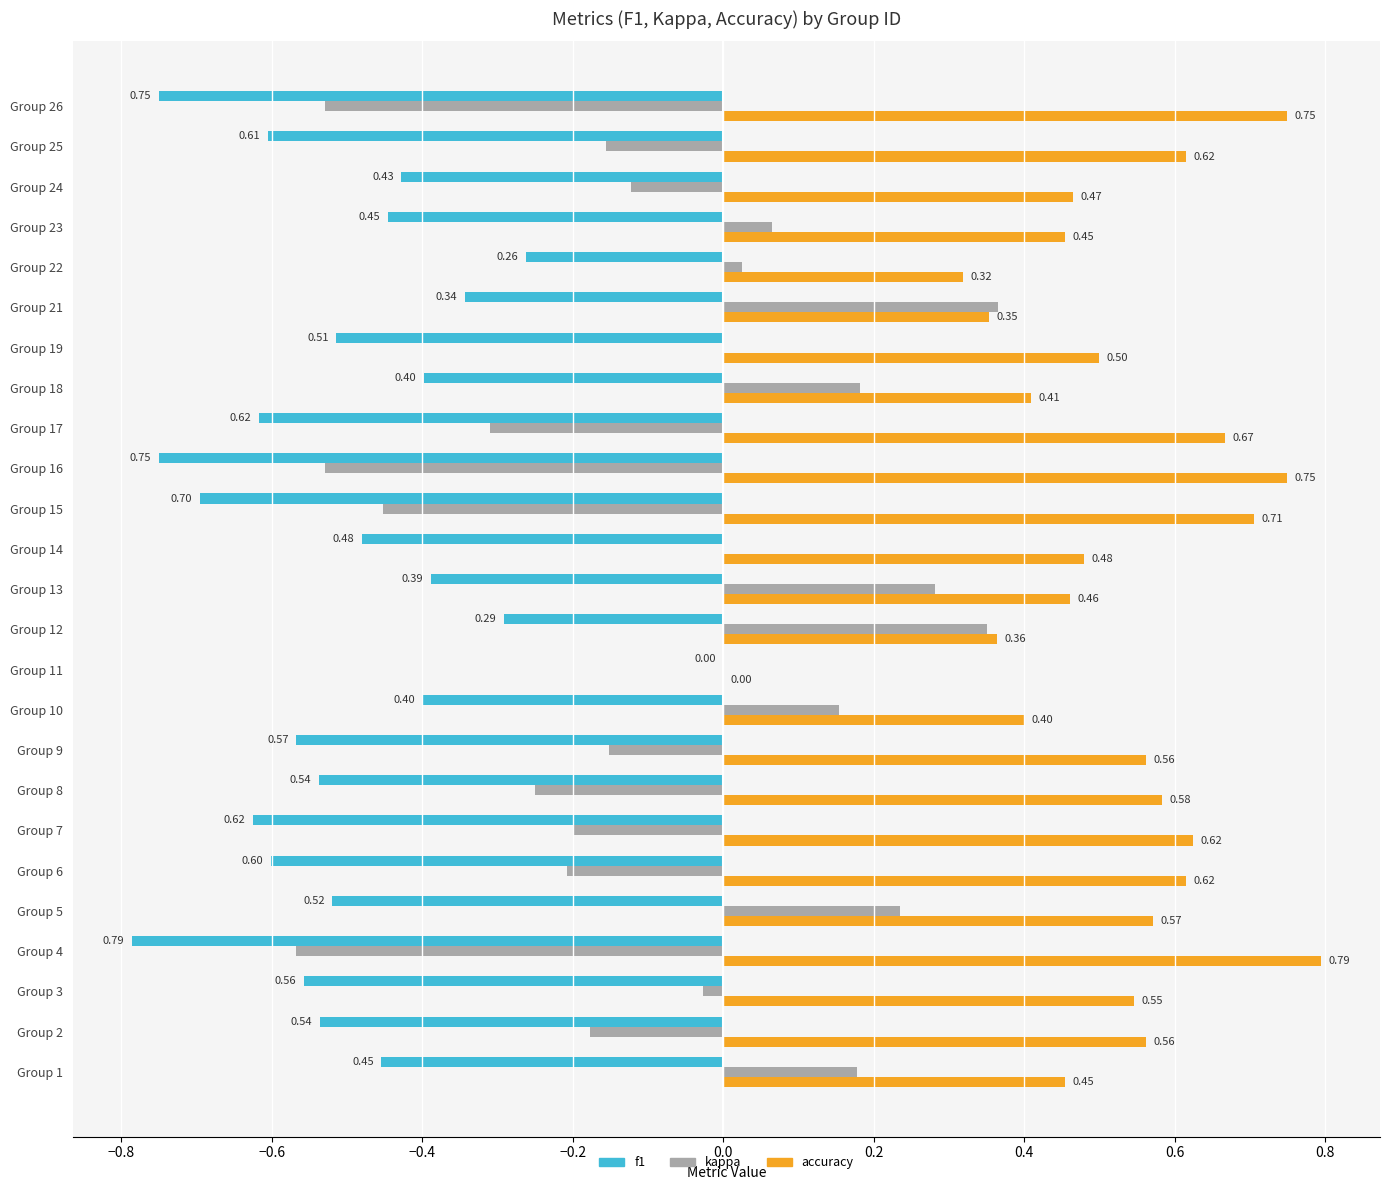

Which series has the widest spread of values?

kappa